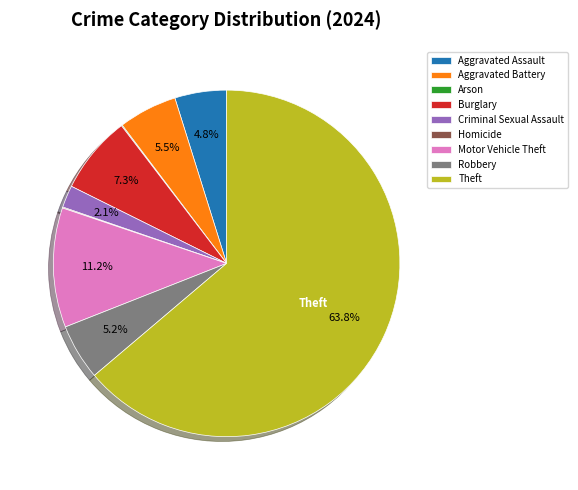

What is the largest slice in the pie chart?

Theft